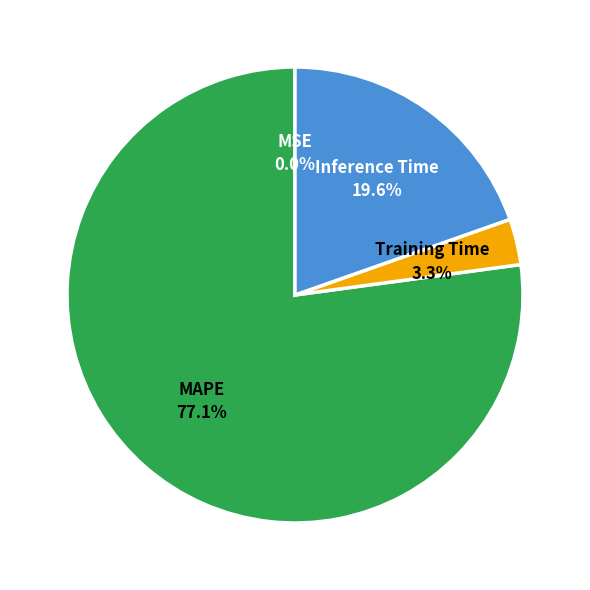

Is there any slice that represents more than half of the pie?

Yes